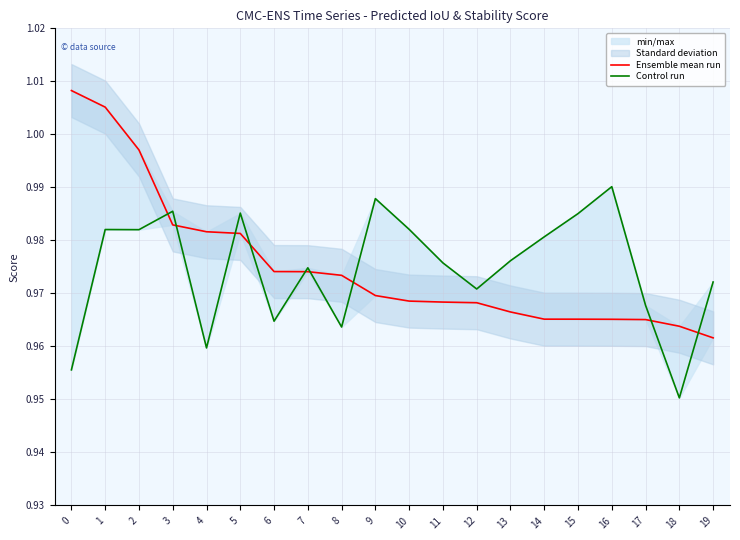

Which series ends up on top after the final intersection of Ensemble mean run and Control run?

Control run